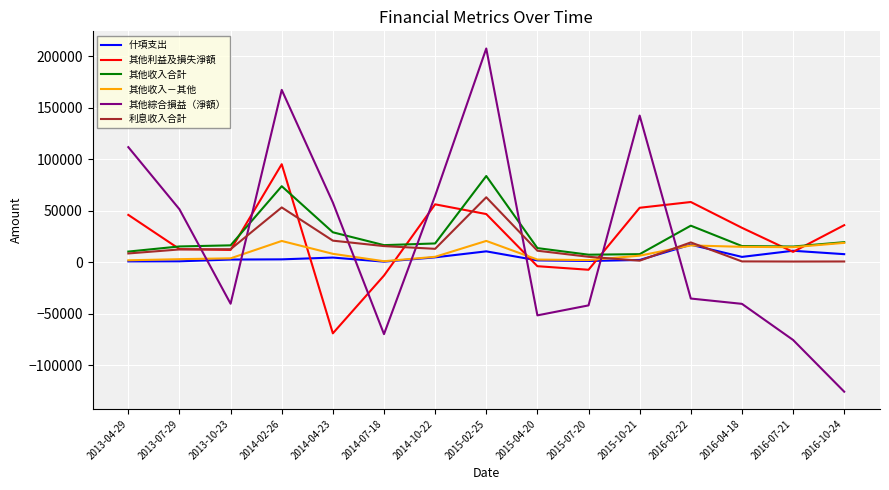

What position from the left is 2016-04-18?

13